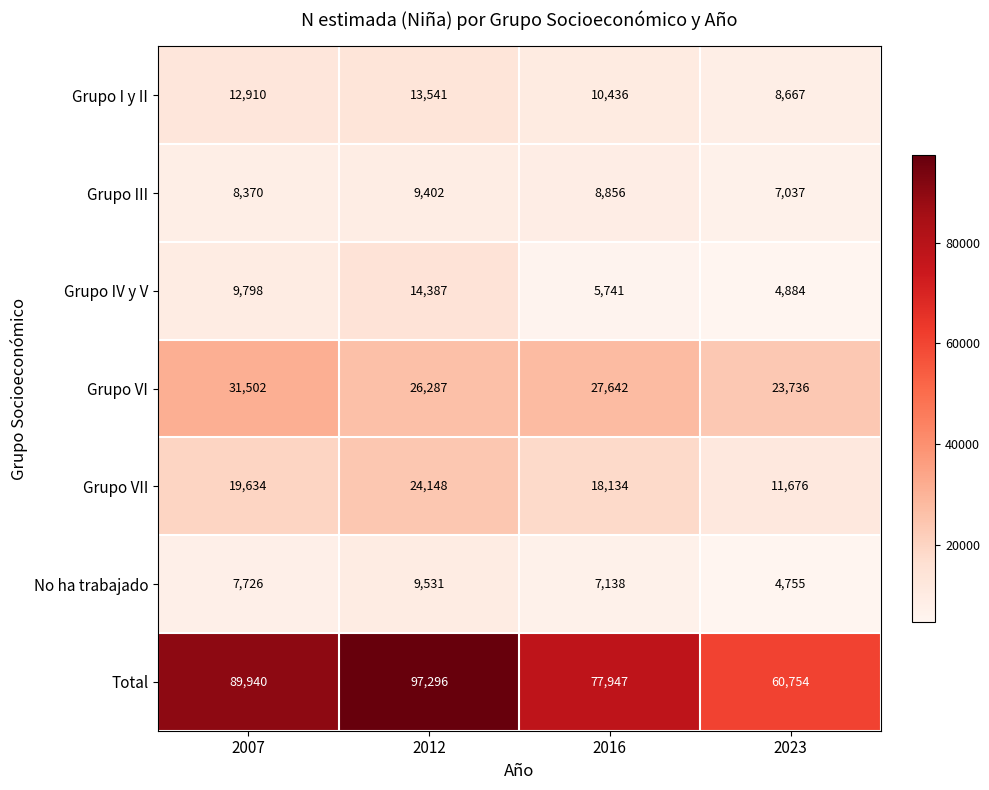

How many distinct data groups are displayed?

7